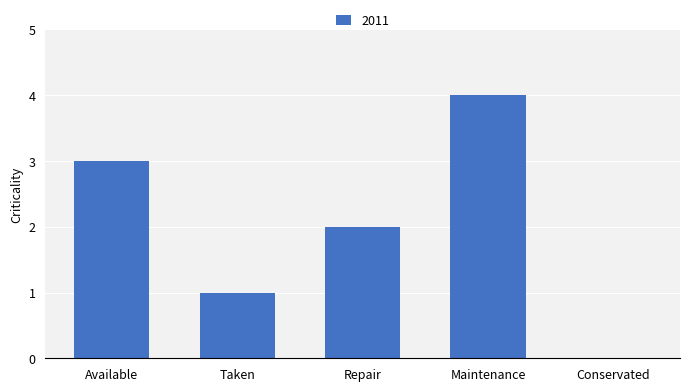

What is the sum of the values at Conservated and Maintenance?

4